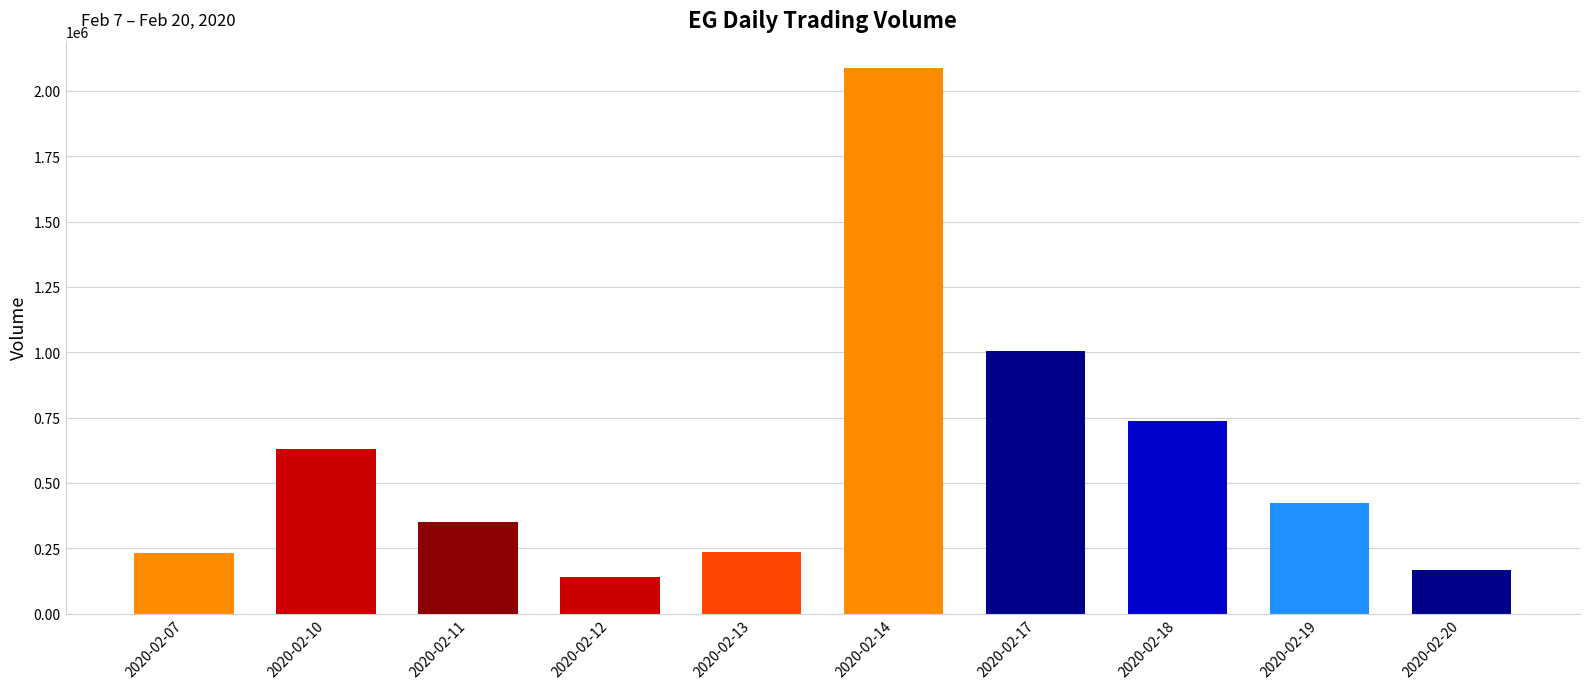

Approximately how many times larger is the value at 2020-02-19 compared to 2020-02-17?

0.4